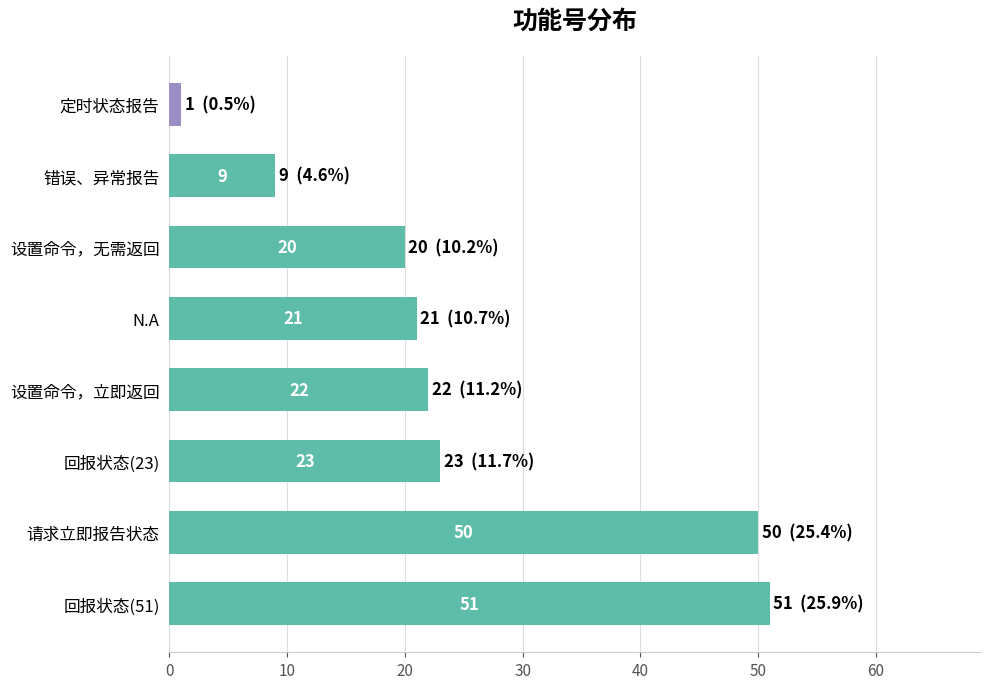

Reading top to bottom, list all the values displayed in this chart.

定时状态报告=1	错误、异常报告=9	设置命令，无需返回=20	N.A=21	设置命令，立即返回=22	回报状态(23)=23	请求立即报告状态=50	回报状态(51)=51